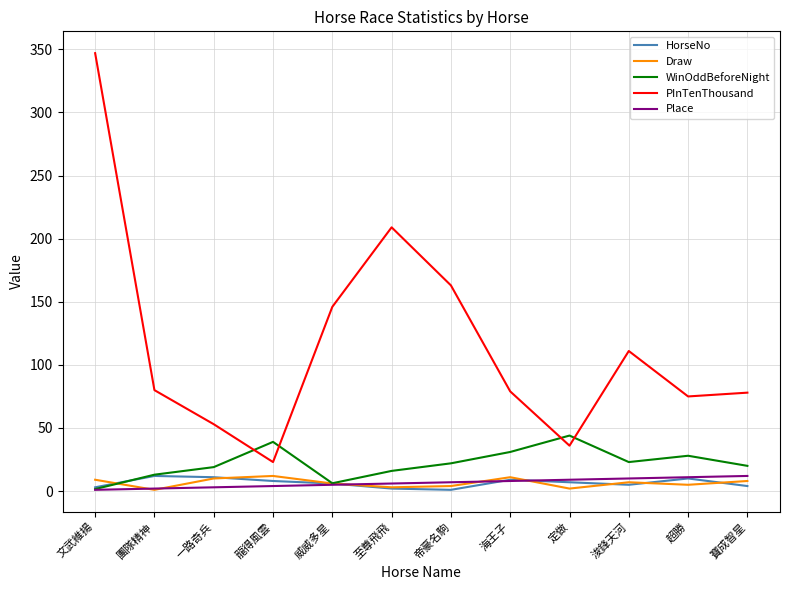

Which series has the largest total across all categories?

PInTenThousand